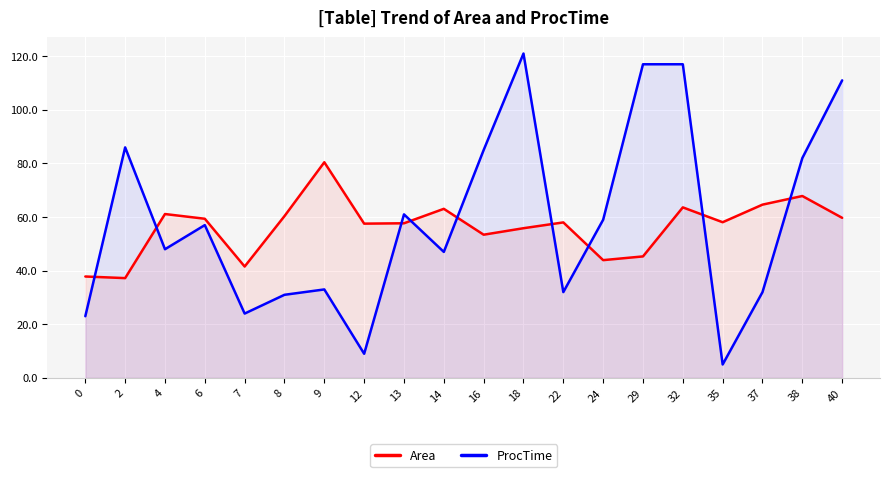

How many lines are shown in the chart?

2